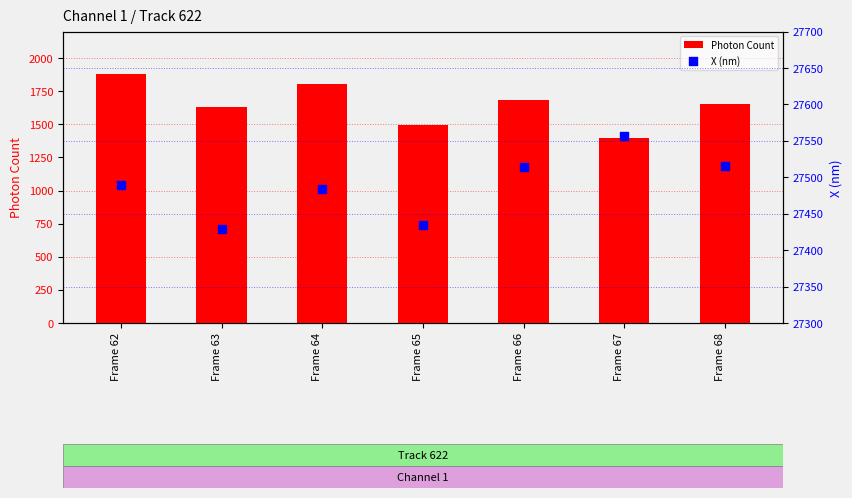

At how many categories does at least one series exceed 10201?

7